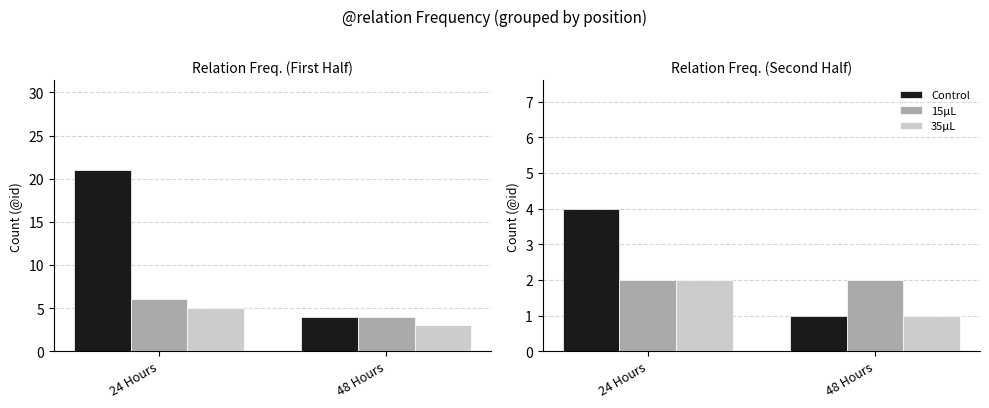

List the series in order of their peak value, lowest first.

15μL, 35μL, Control